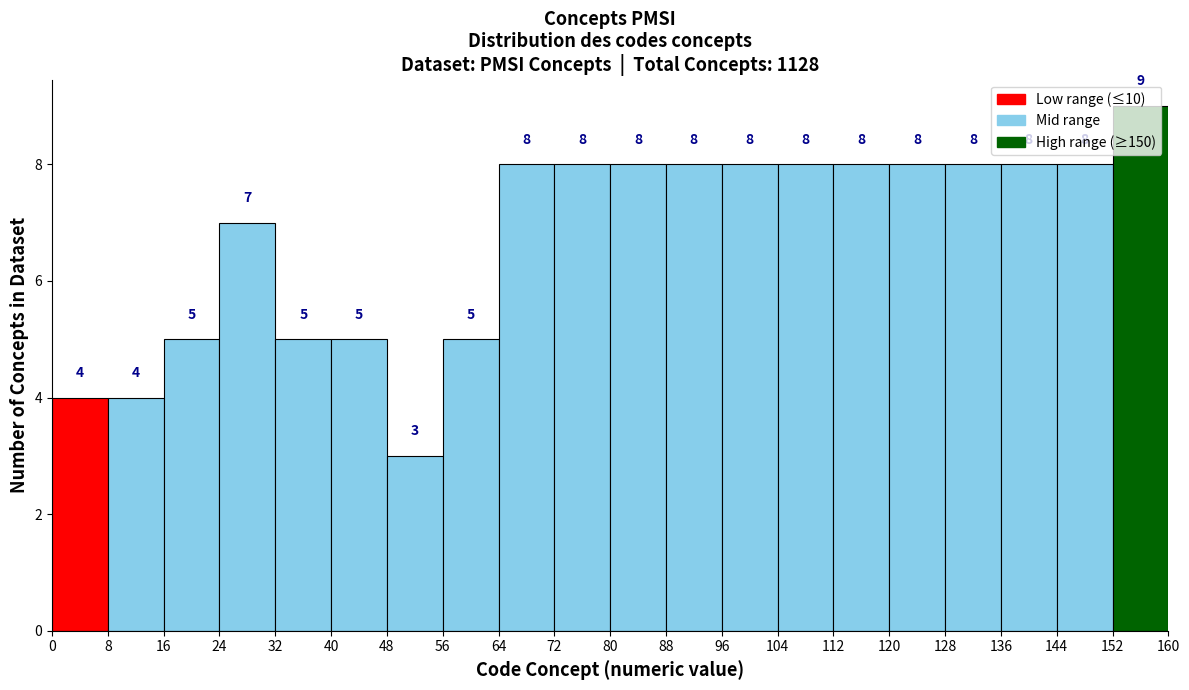

Reading left to right, transcribe this chart: for each bar, give the range it covers on the x-axis and its height.

0 to 8: 4
8 to 16: 4
16 to 24: 5
24 to 32: 7
32 to 40: 5
40 to 48: 5
48 to 56: 3
56 to 64: 5
64 to 72: 8
72 to 80: 8
80 to 88: 8
88 to 96: 8
96 to 104: 8
104 to 112: 8
112 to 120: 8
120 to 128: 8
128 to 136: 8
136 to 144: 8
144 to 152: 8
152 to 160: 9